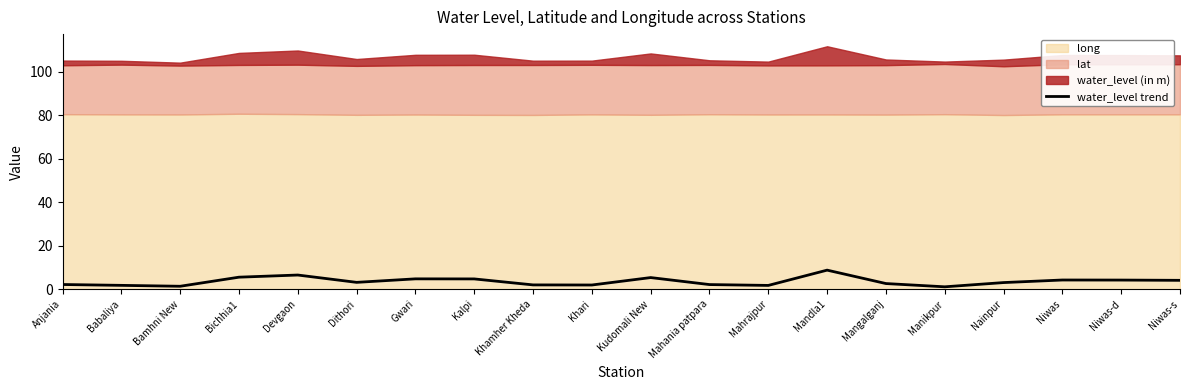

Between Bamhni New and Devgaon, which is larger?

Devgaon